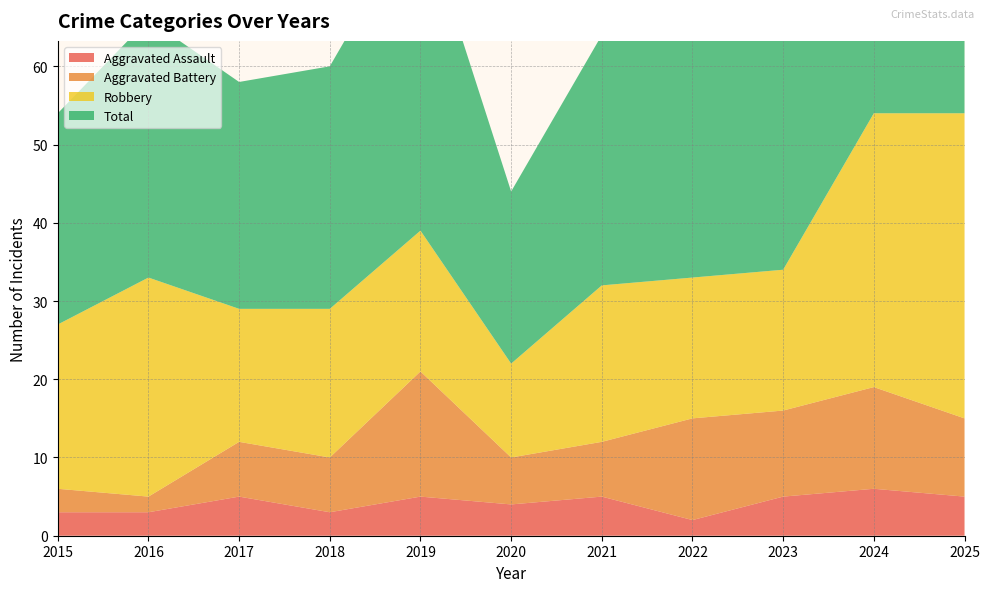

Reading right to left, extract all data points from this chart.

Aggravated Assault: 2025=5	2024=6	2023=5	2022=2	2021=5	2020=4	2019=5	2018=3	2017=5	2016=3	2015=3
Aggravated Battery: 2025=10	2024=13	2023=11	2022=13	2021=7	2020=6	2019=16	2018=7	2017=7	2016=2	2015=3
Robbery: 2025=39	2024=35	2023=18	2022=18	2021=20	2020=12	2019=18	2018=19	2017=17	2016=28	2015=21
Total: 2025=55	2024=54	2023=35	2022=34	2021=32	2020=22	2019=41	2018=31	2017=29	2016=33	2015=27